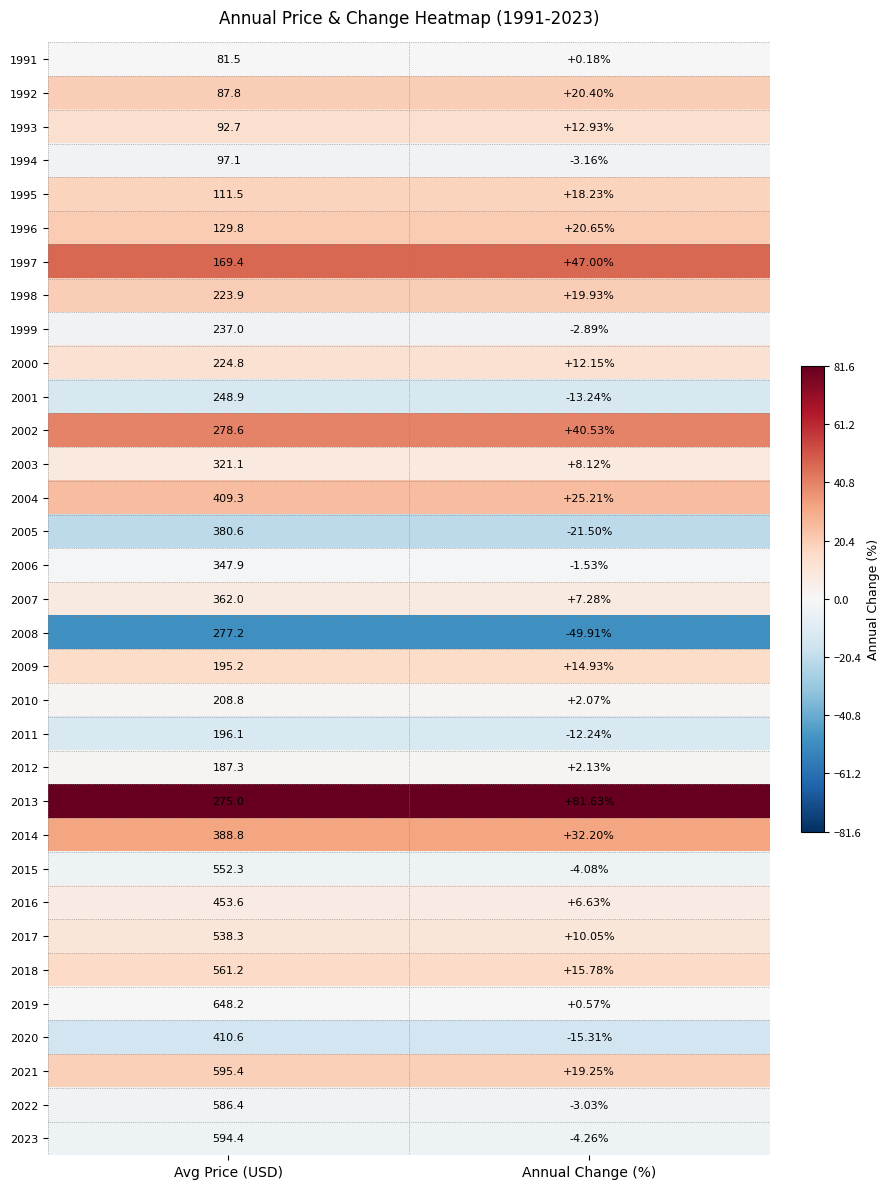

Which category has the highest value in the 2012 series?

Avg Price (USD)